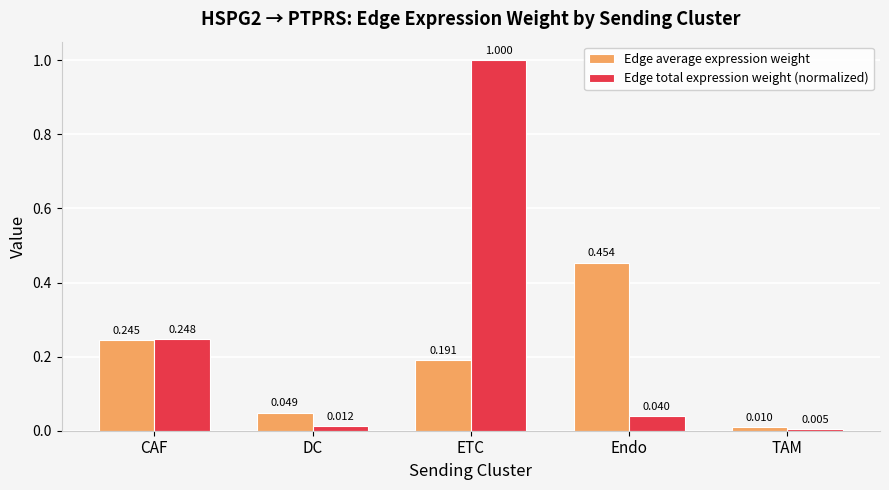

What position from the right is DC?

4